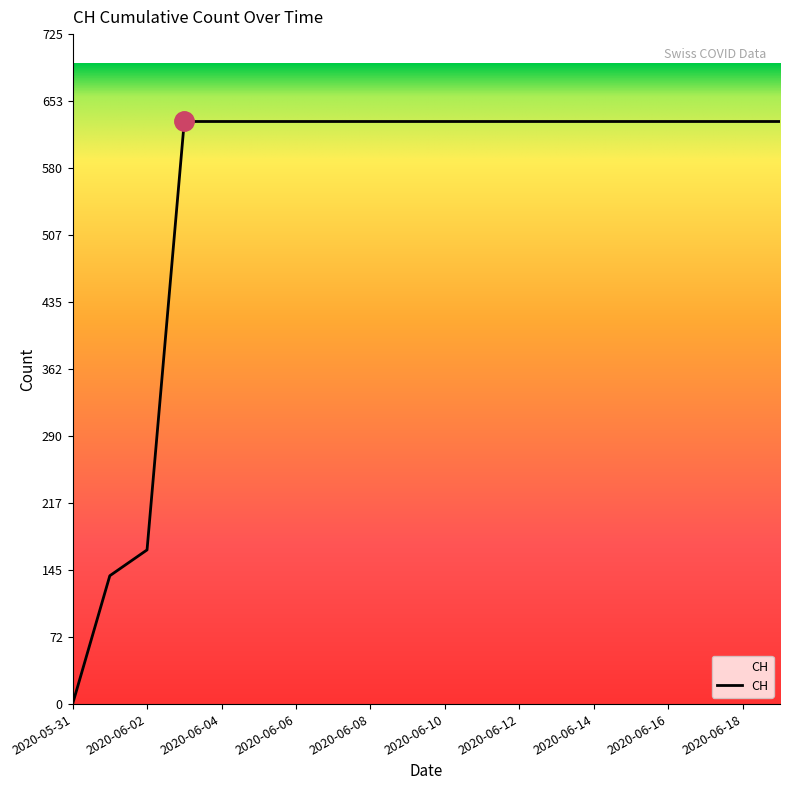

What is the maximum value shown in the chart?

631